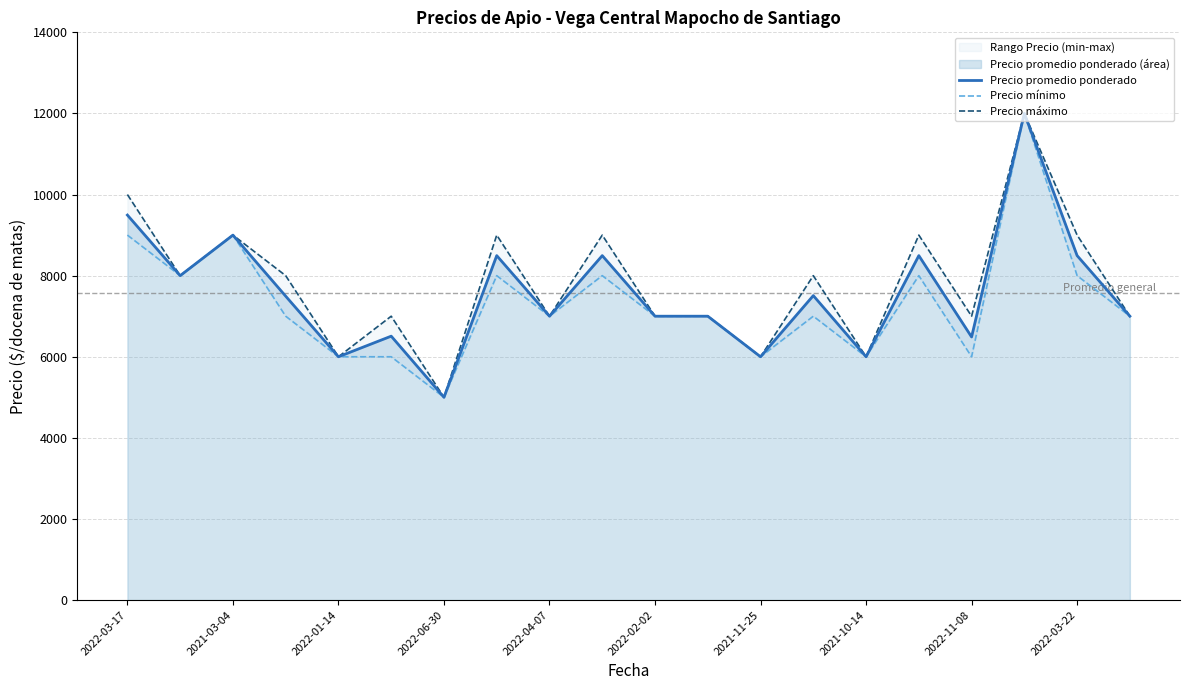

The value of Precio promedio ponderado at 2022-11-08 is 9946. True or false?

False